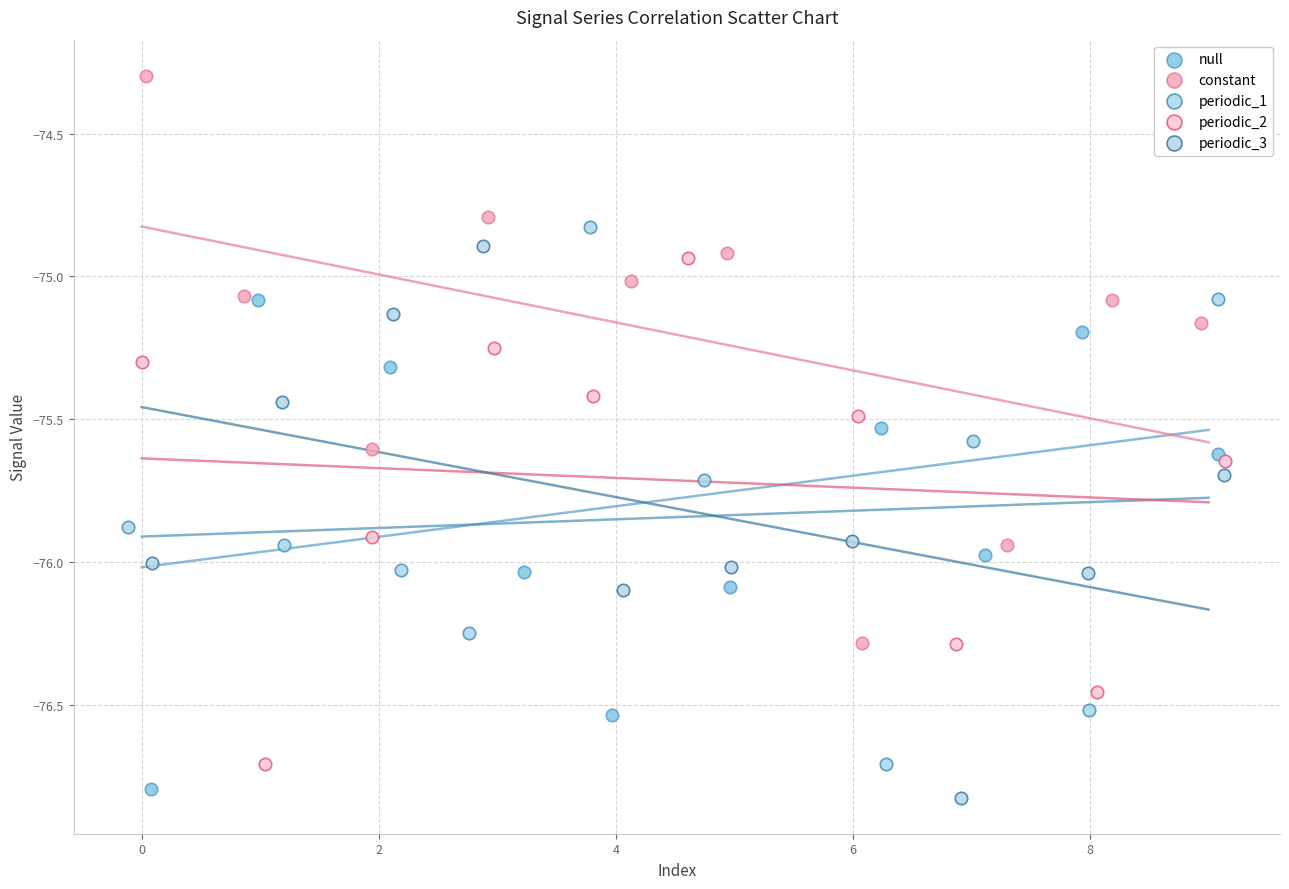

Which series reaches the maximum Y coordinate?

constant